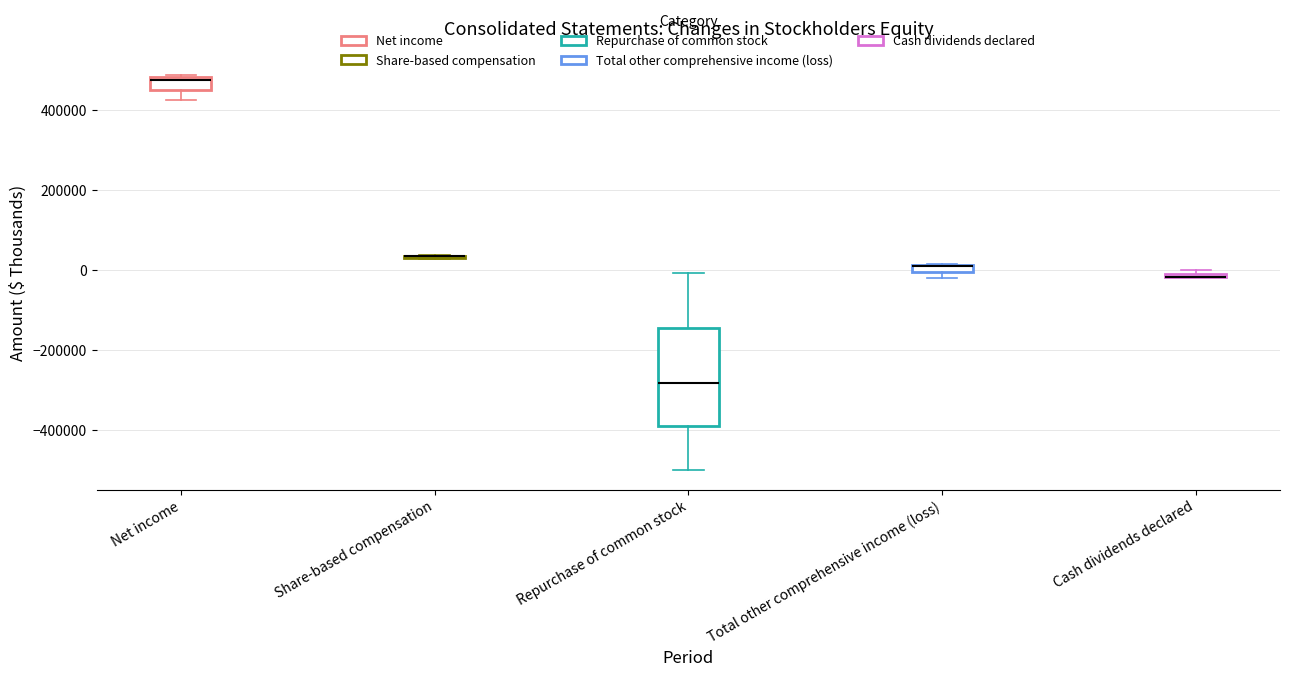

Comparing the boxes themselves (not the whiskers), which one is the tallest?

Repurchase of common stock